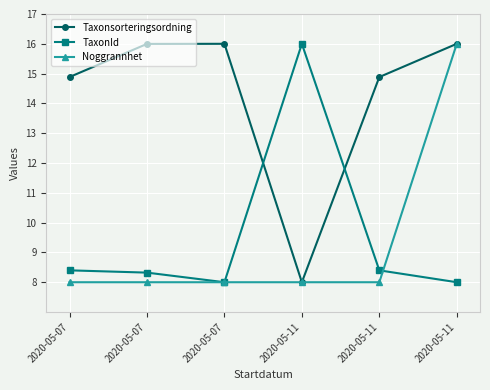

What is the maximum value for Noggrannhet?

16.0